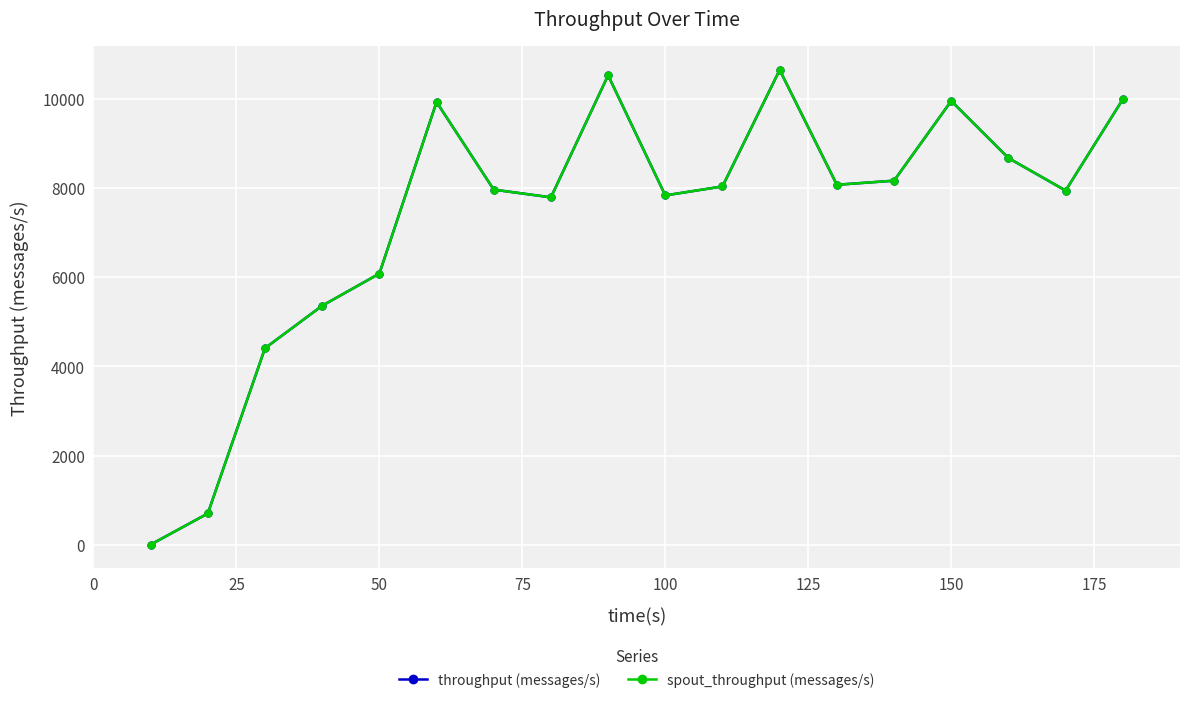

Does the chart have visible grid lines?

Yes